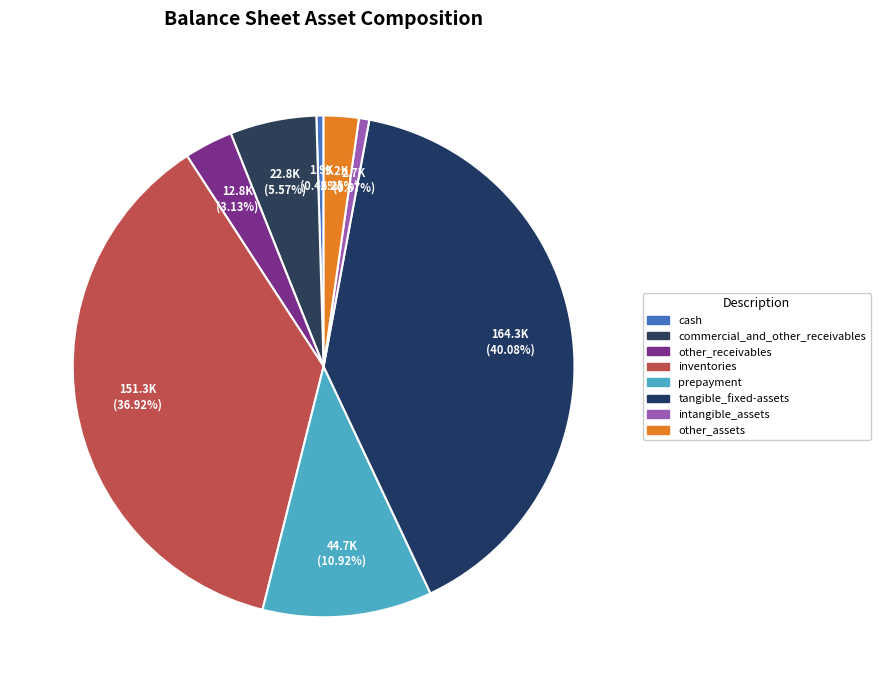

The other_receivables slice represents 15% of the pie. True or false?

False